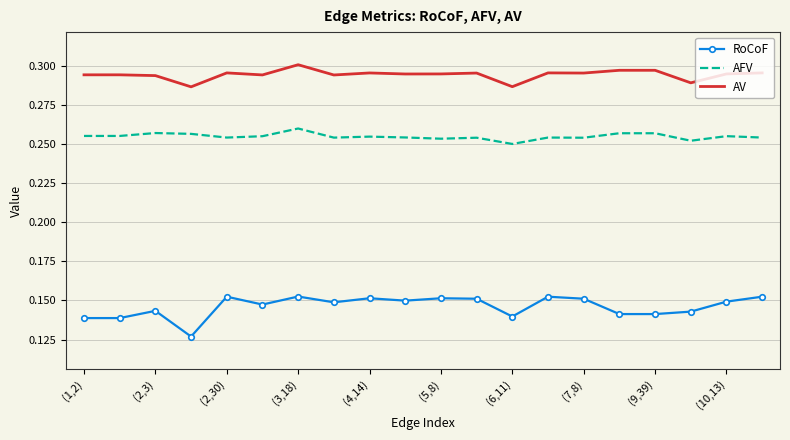

List the series in order of their peak value, highest first.

AV, AFV, RoCoF